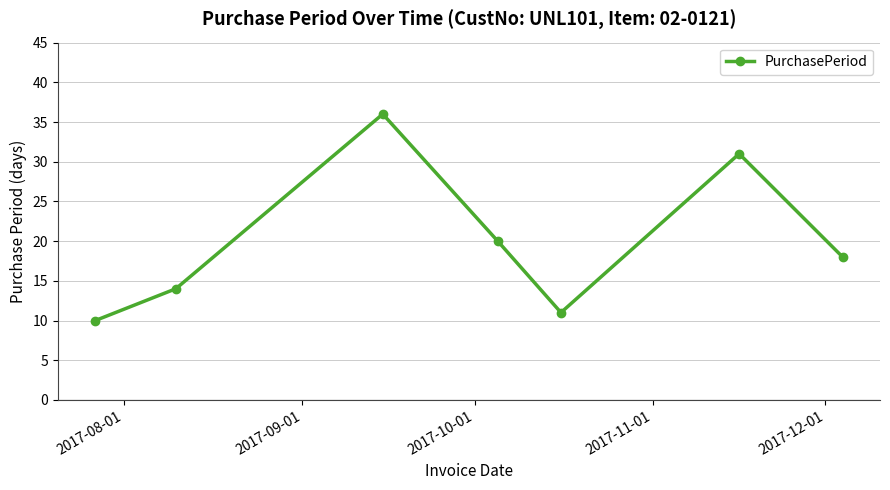

What is the average value?

20